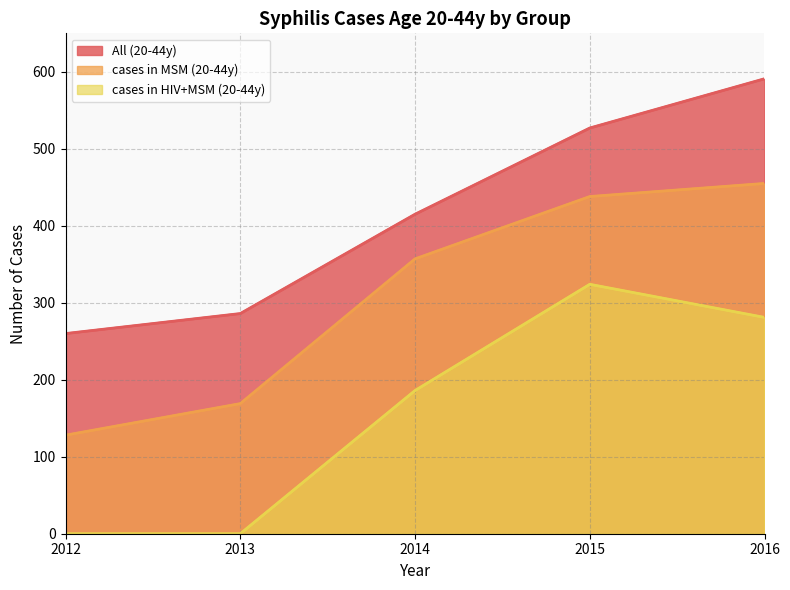

The value of All (20-44y) at 2014 is 284. True or false?

False